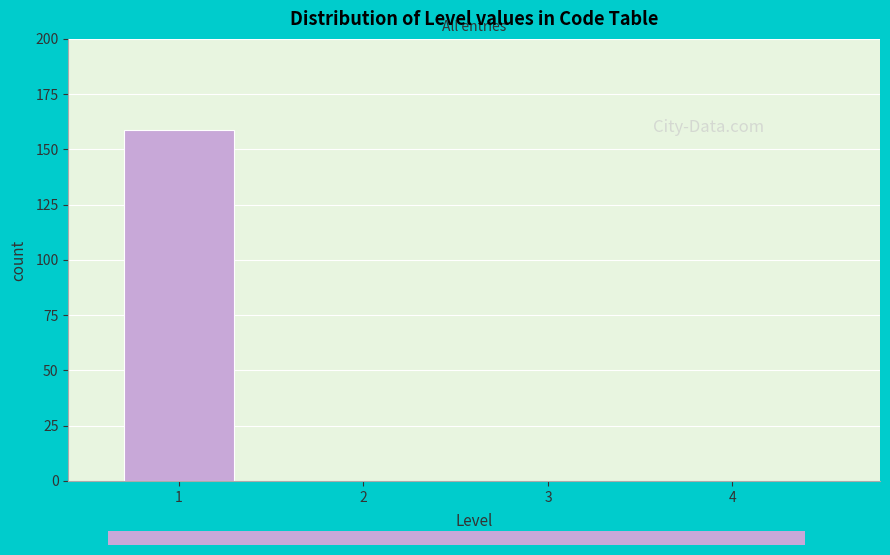

Reading right to left, extract all data points from this chart.

4=0	3=0	2=0	1=159